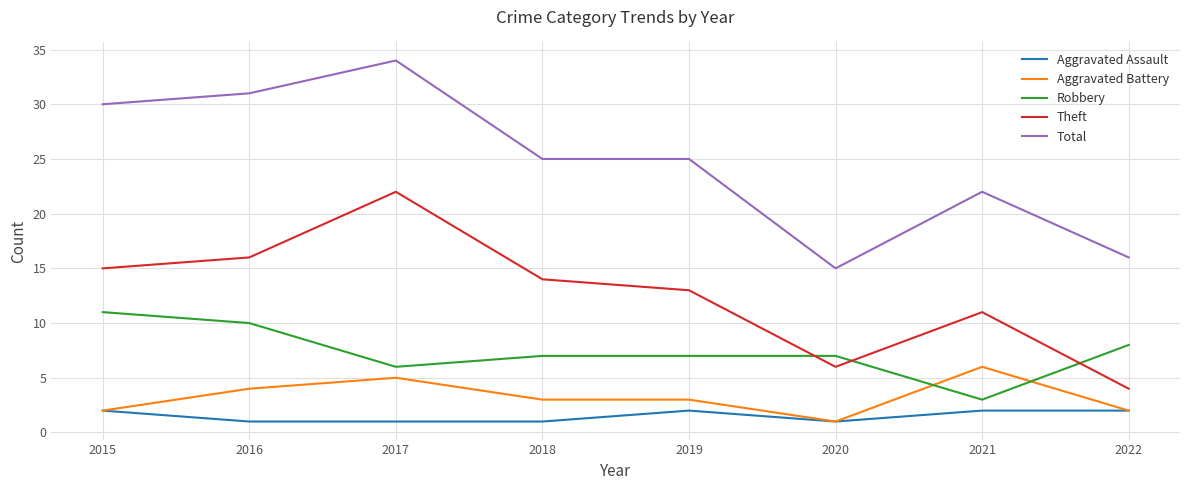

What is the difference between the Total values at 2019 and 2016?

6